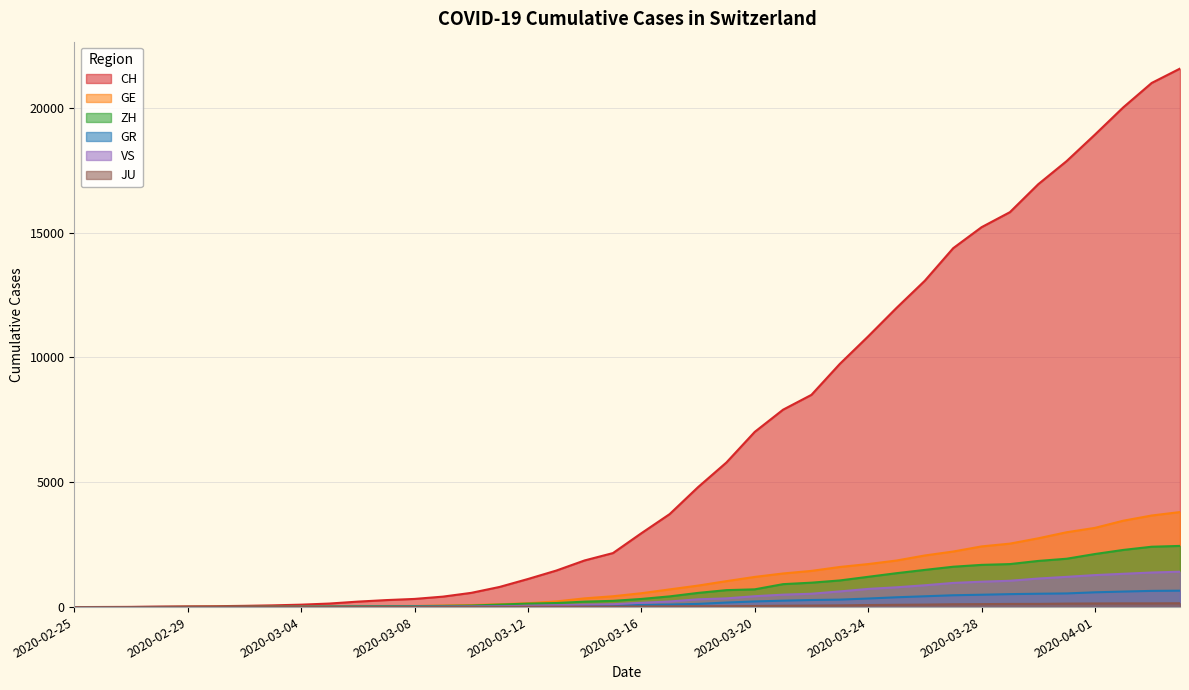

True or false: VS has a value of 874 at 2020-03-26.

True